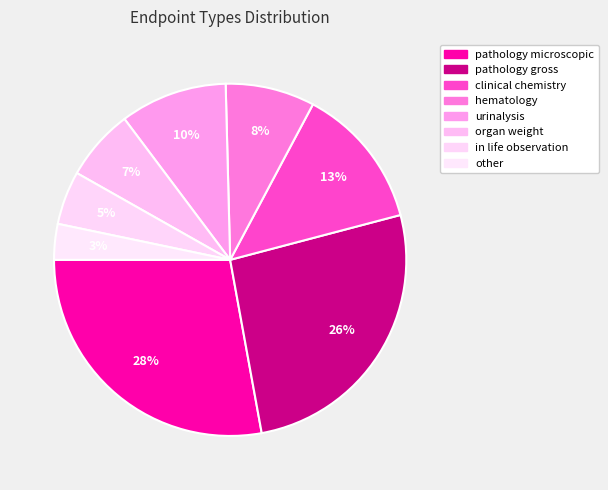

Combined, do other and pathology microscopic account for over 50%?

No